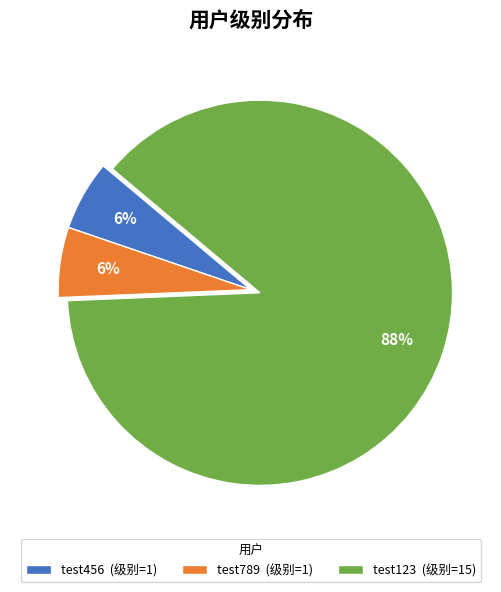

Do test789 (级别=1) and test456 (级别=1) together represent more than half of the pie?

No